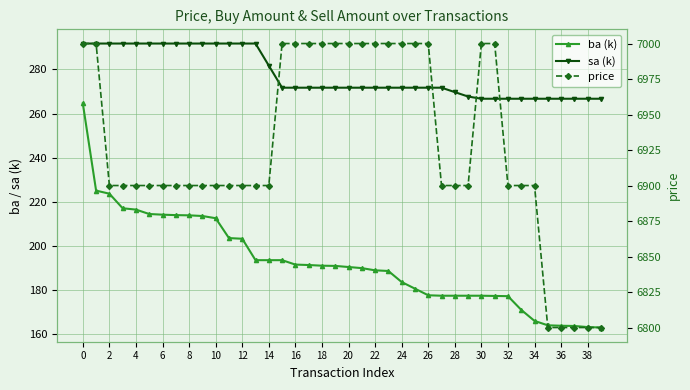

At which label is price closest to 6900?

2